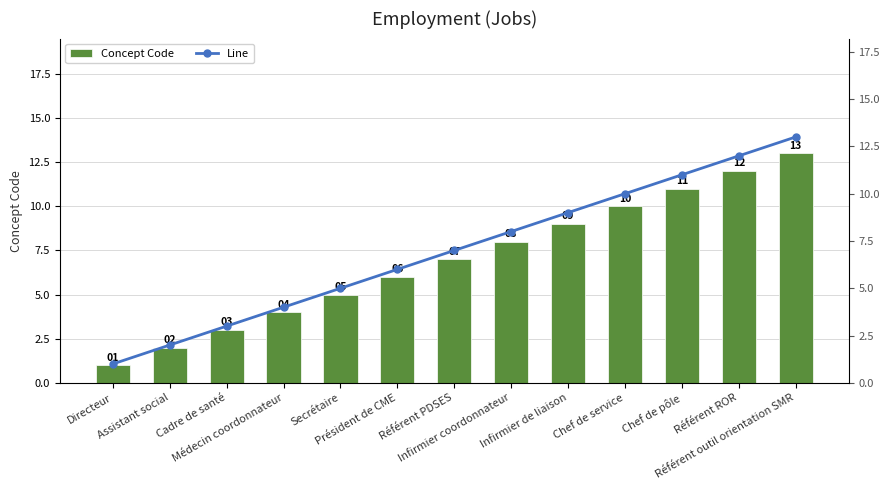

Reading left to right, what are all the values shown in this chart?

Concept Code: 1	2	3	4	5	6	7	8	9	10	11	12	13
Line: 1	2	3	4	5	6	7	8	9	10	11	12	13